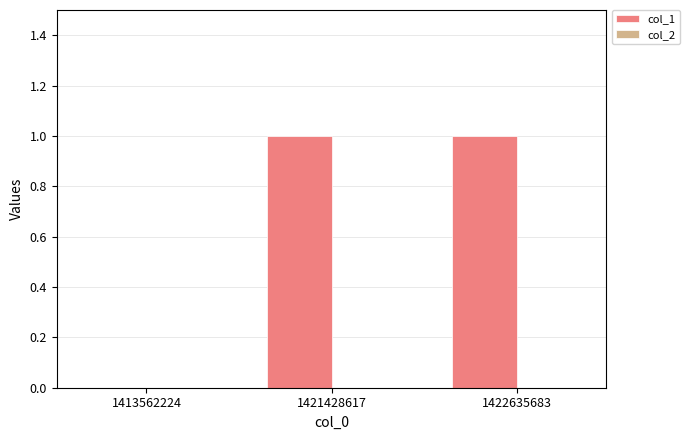

Reading left to right, transcribe all the data shown in this chart.

1413562224=0	1421428617=1	1422635683=1